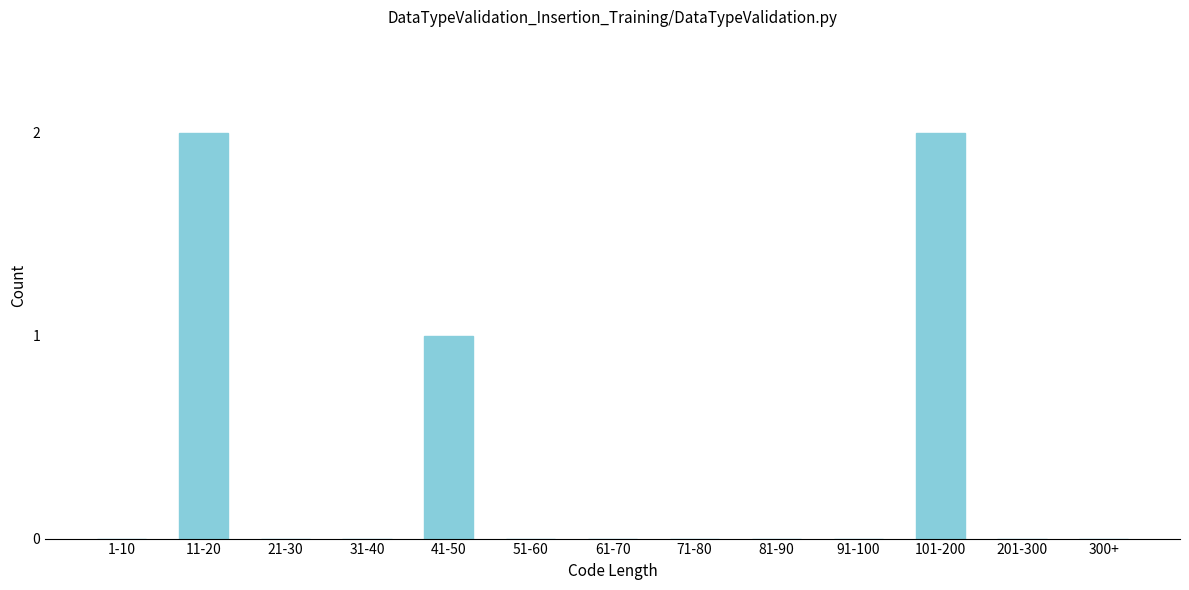

Reading left to right, what are all the values shown in this chart?

1-10=0	11-20=2	21-30=0	31-40=0	41-50=1	51-60=0	61-70=0	71-80=0	81-90=0	91-100=0	101-200=2	201-300=0	300+=0